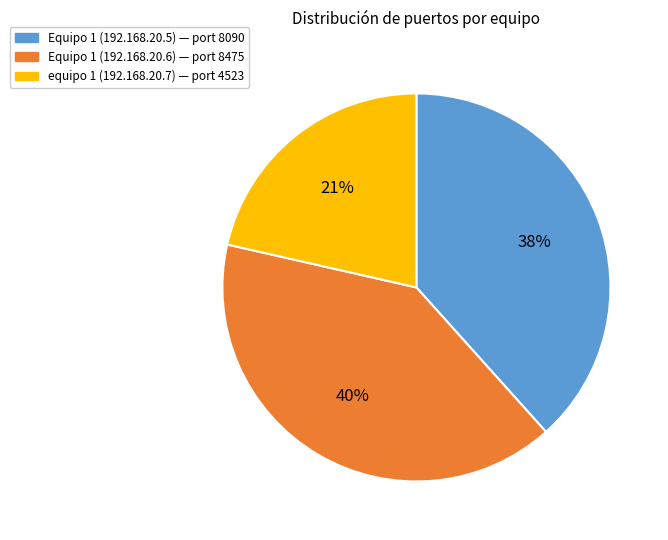

The Equipo 1 (192.168.20.5) slice represents 26% of the pie. True or false?

False